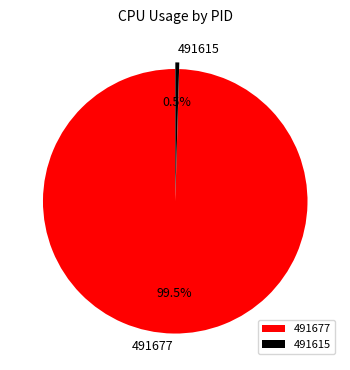

How many slices are in this pie chart?

2